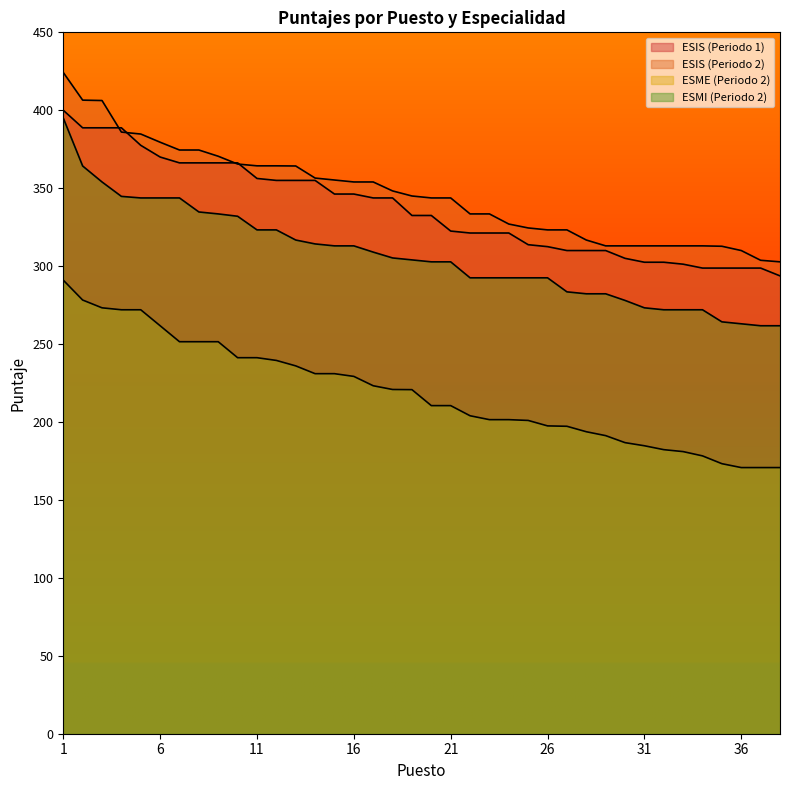

Between 2 and 33, which series saw the biggest shift?

ESME_2